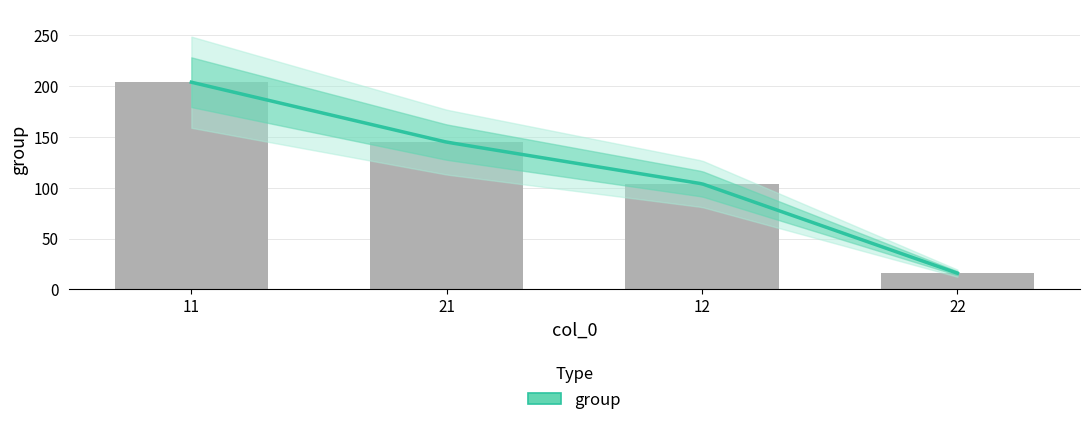

What is the difference between the maximum and minimum values?

188